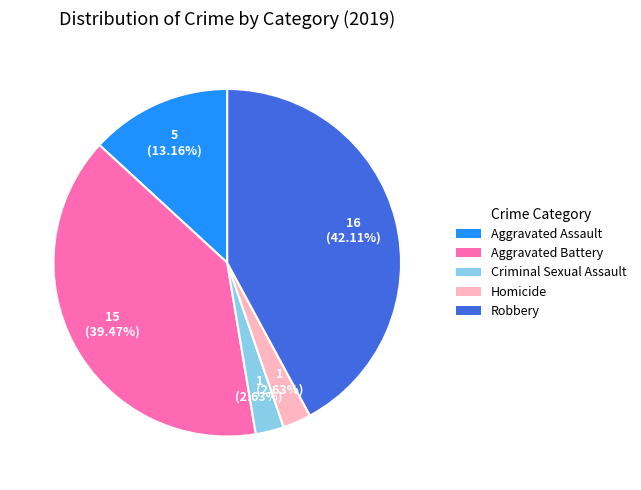

Count the number of slices in the pie.

5